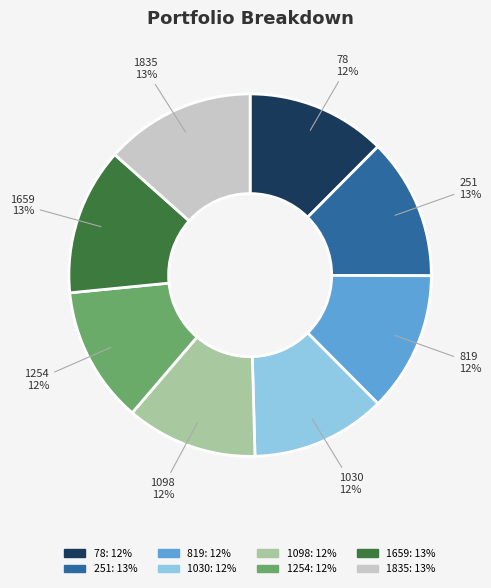

To the nearest percent, what is the average slice percentage?

12%